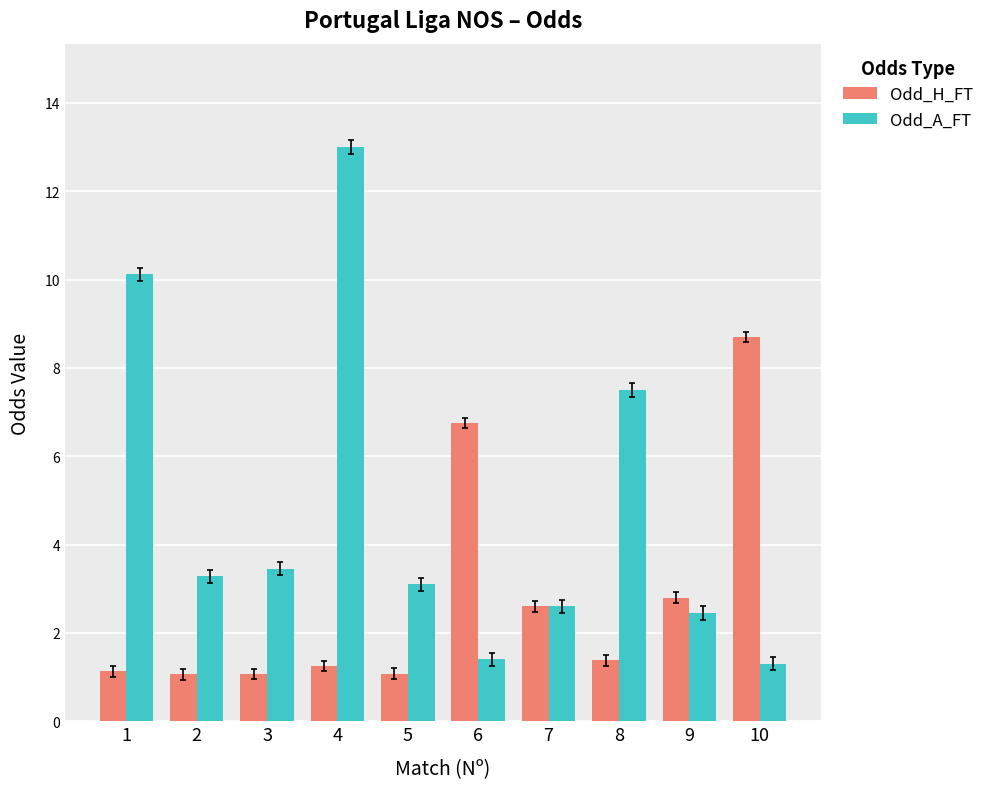

Which series changed the most between 2 and 7?

Odd_H_FT